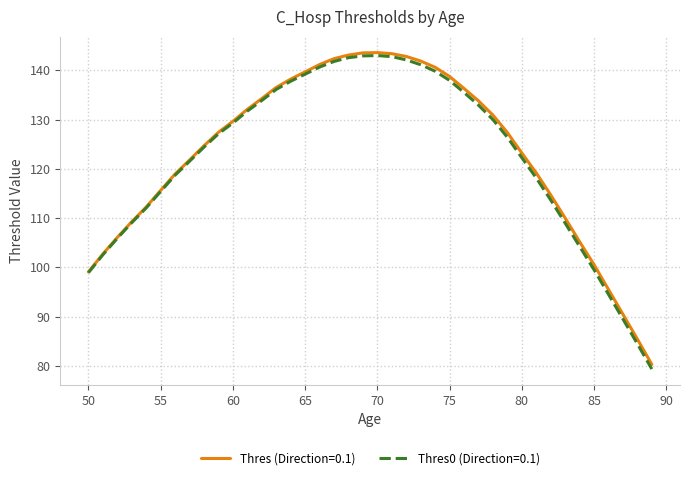

Which series has the largest range (max minus min)?

Thres0 (Direction=0.1)